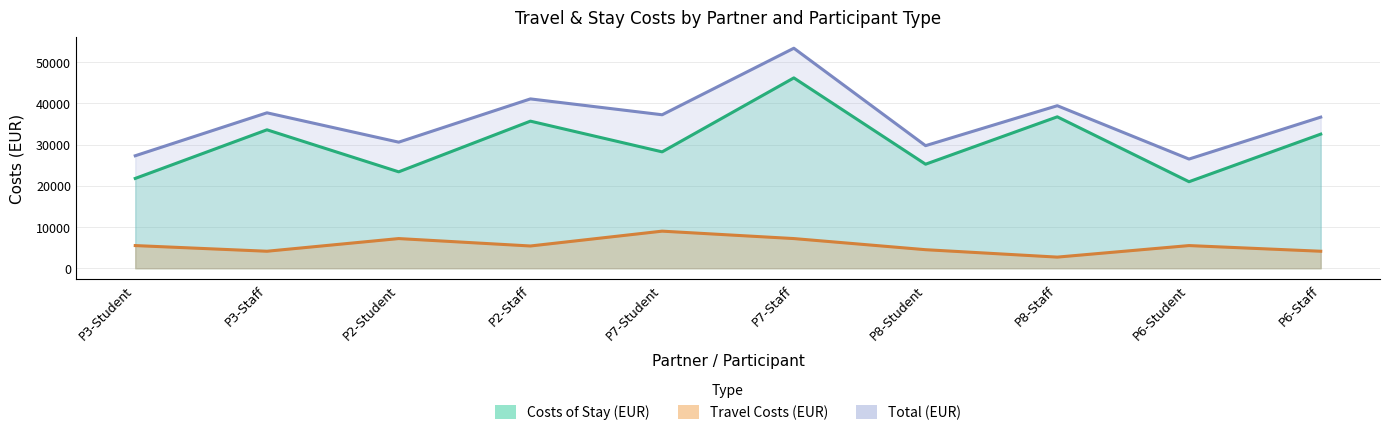

At P6-Student, list the series in order from largest to smallest.

Total (EUR), Costs of Stay (EUR), Travel Costs (EUR)